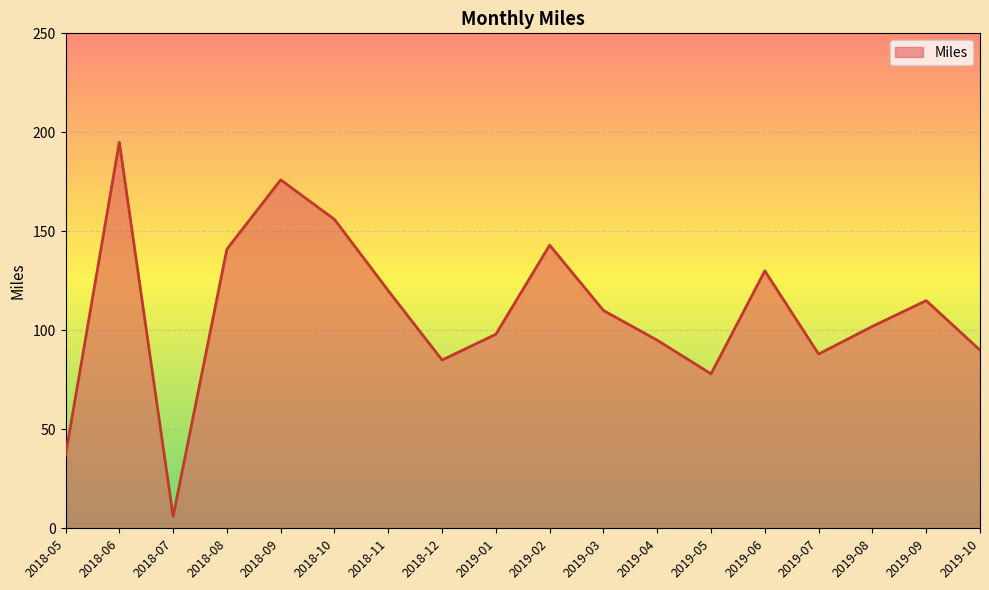

What position from the left is 2019-10?

18